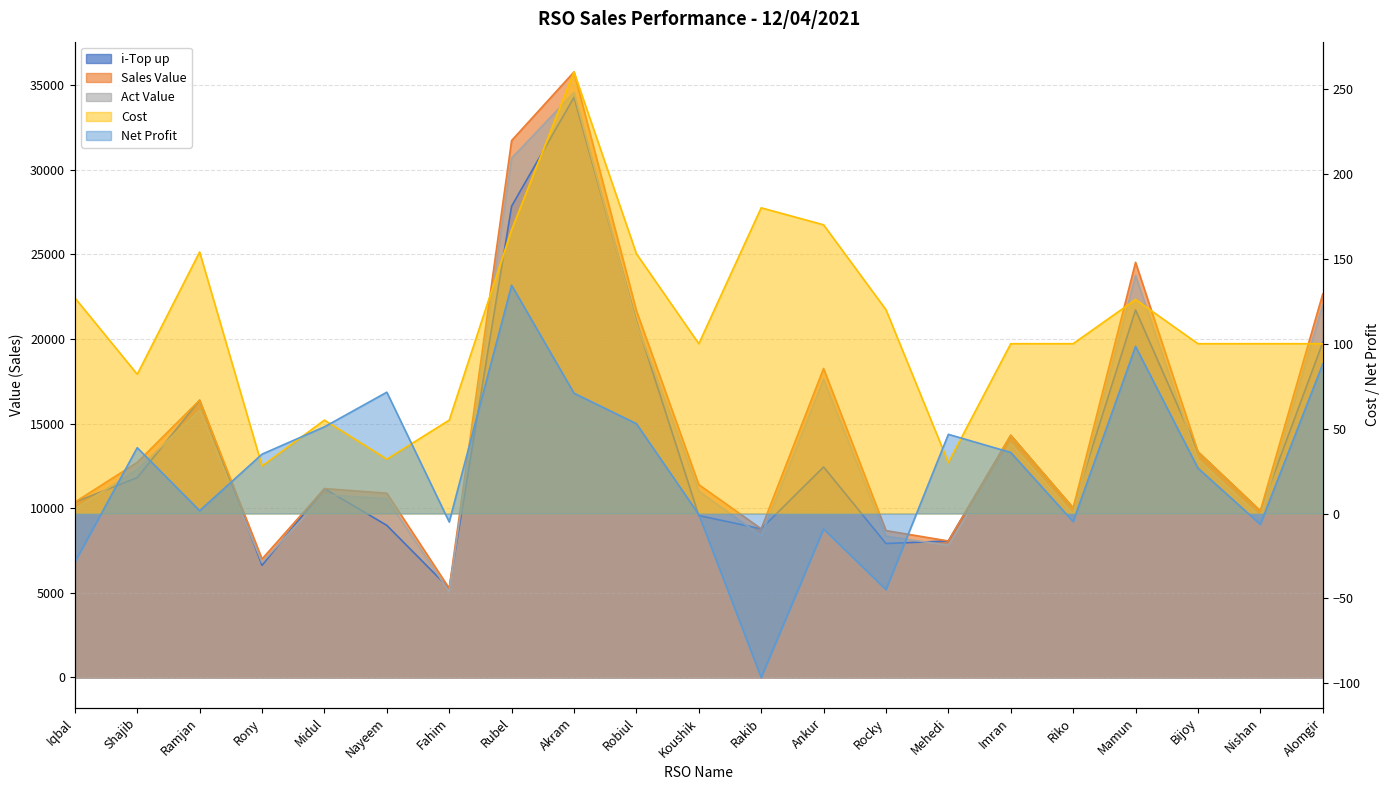

Does the chart have visible grid lines?

Yes